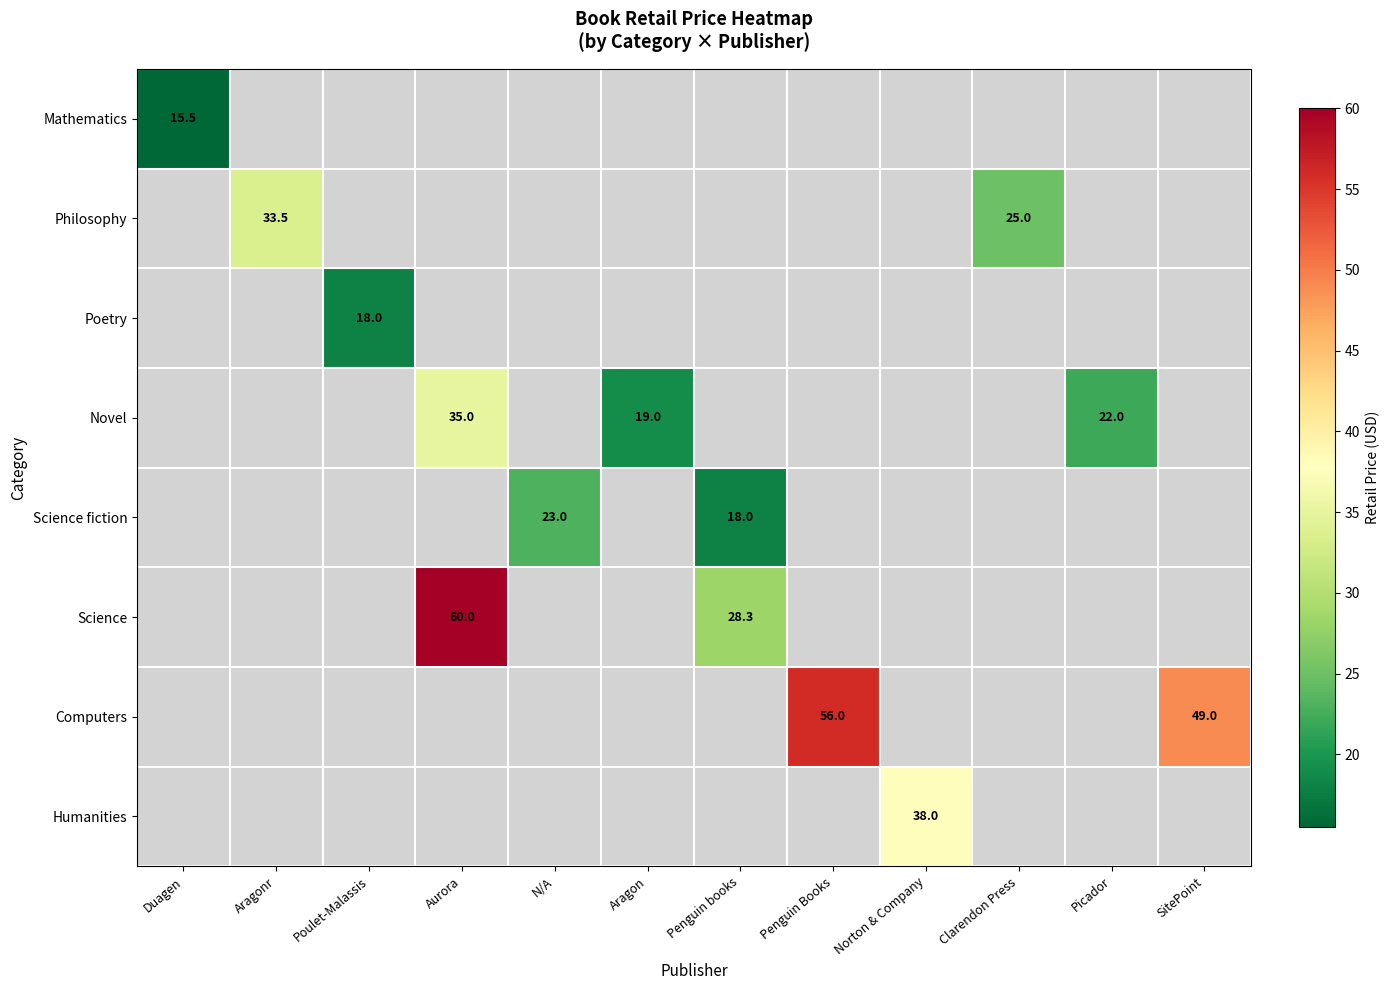

True or false: Science has a value of 16.9 at Penguin books.

False